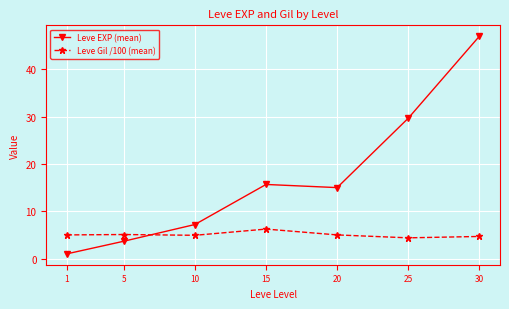

Which label corresponds to the smallest value in the chart?

1